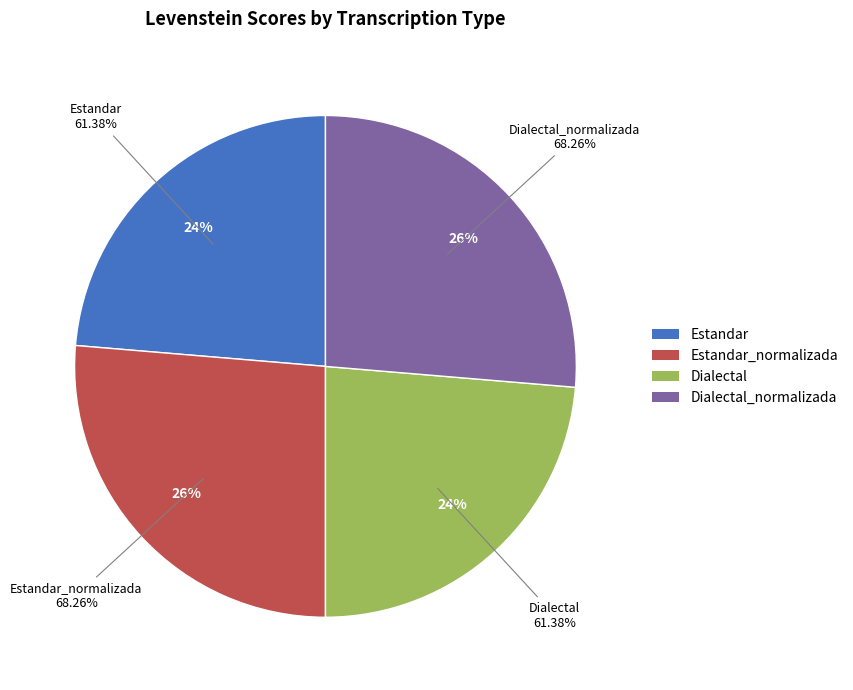

Does Estandar represent more than half of the total?

No